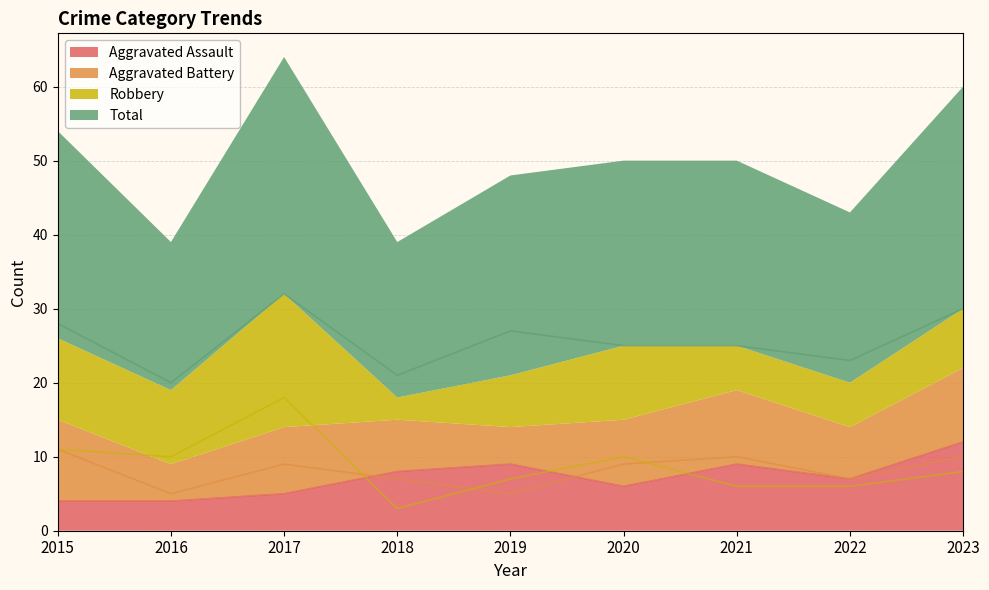

The Aggravated Battery series shows 11 at 2015. True or false?

True